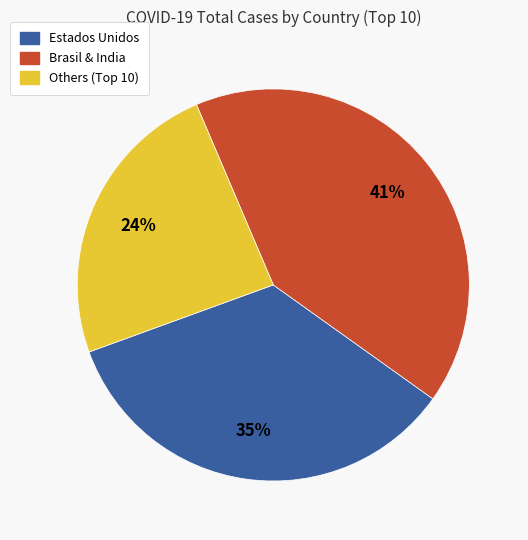

To the nearest percent, what is the difference between the largest and smallest slice percentages?

17%